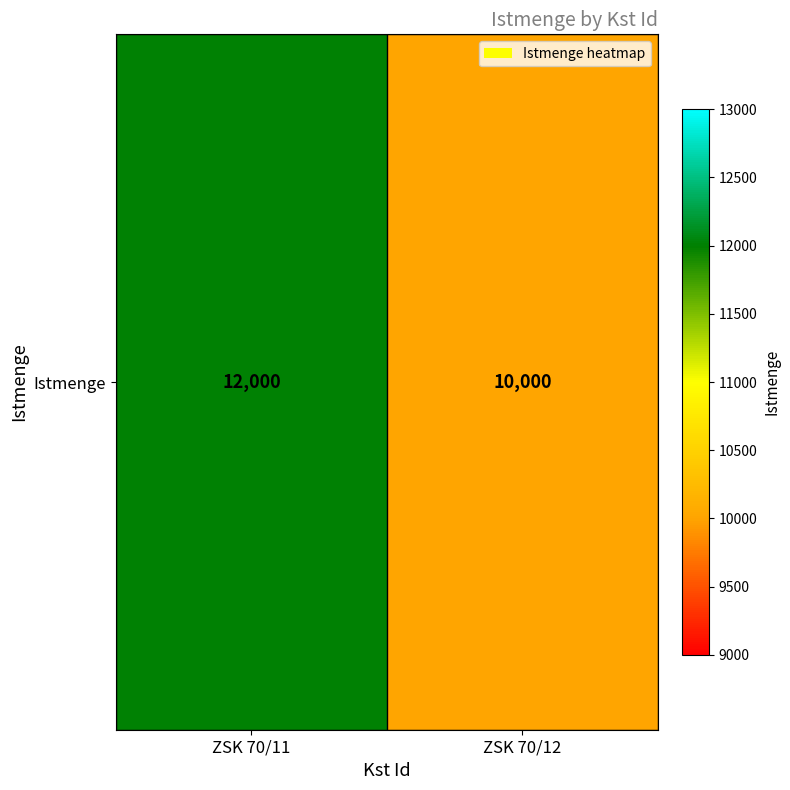

Reading left to right, extract all data points from this chart.

ZSK 70/11=12000	ZSK 70/12=10000